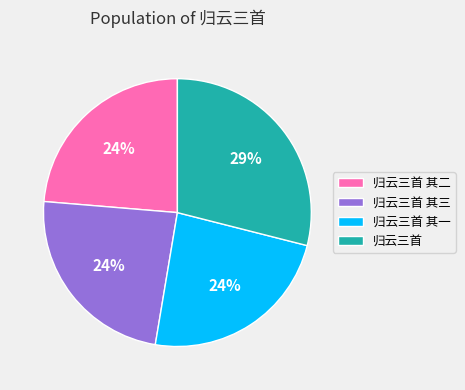

To the nearest percent, what is the difference between the largest and smallest slice percentages?

5%